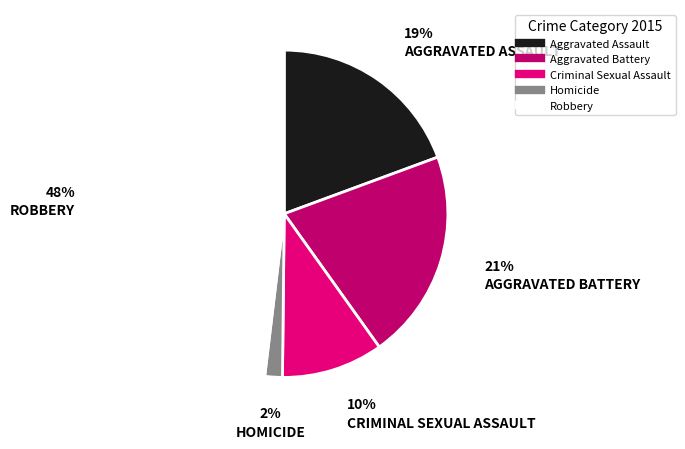

Combined, do Robbery and Aggravated Battery account for over 50%?

Yes